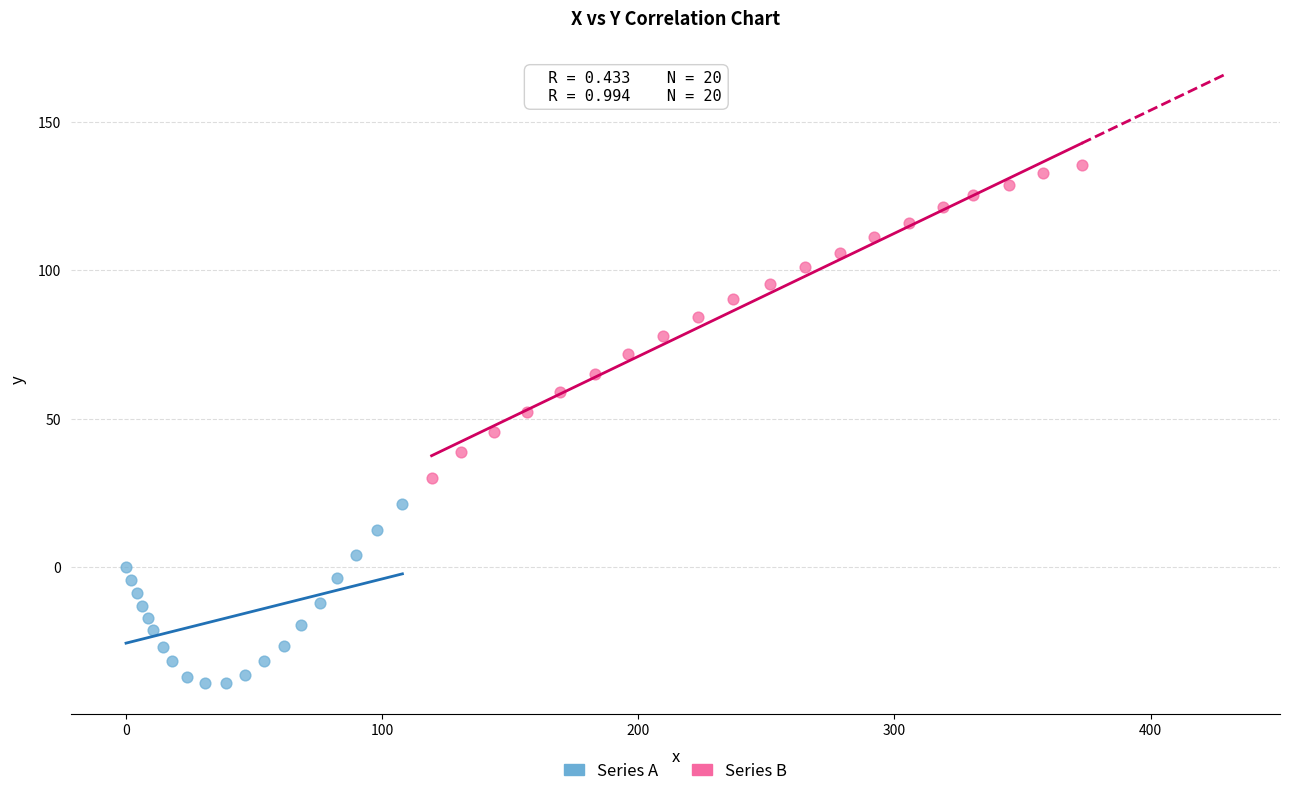

Which series reaches the minimum Y coordinate?

Series A